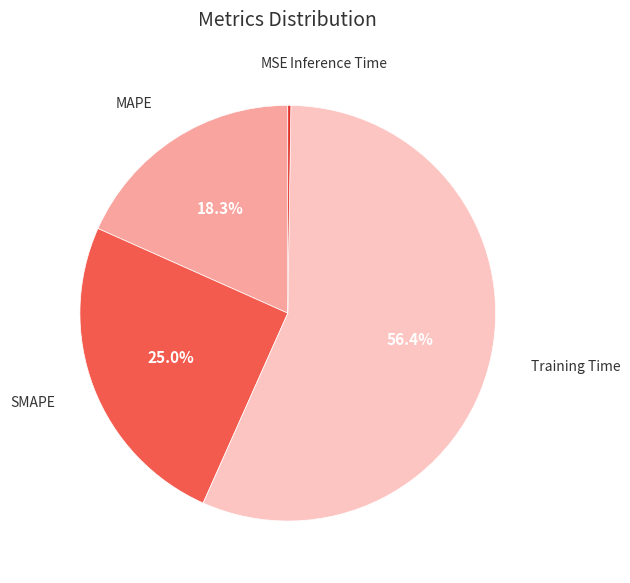

Which category accounts for the majority?

Training Time